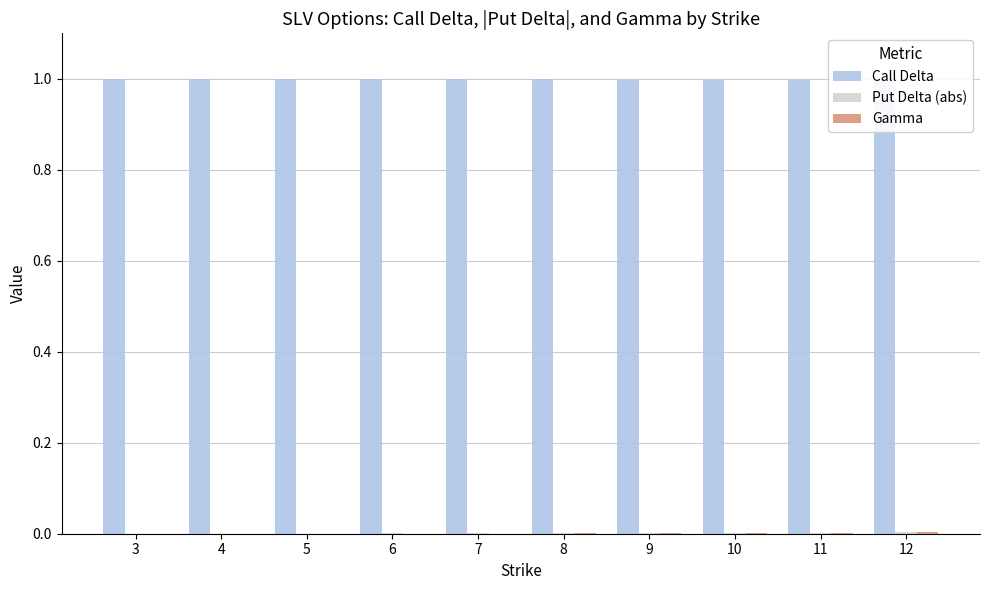

Rank the series at 8 from lowest to highest value.

Gamma, Put Delta (abs), Call Delta